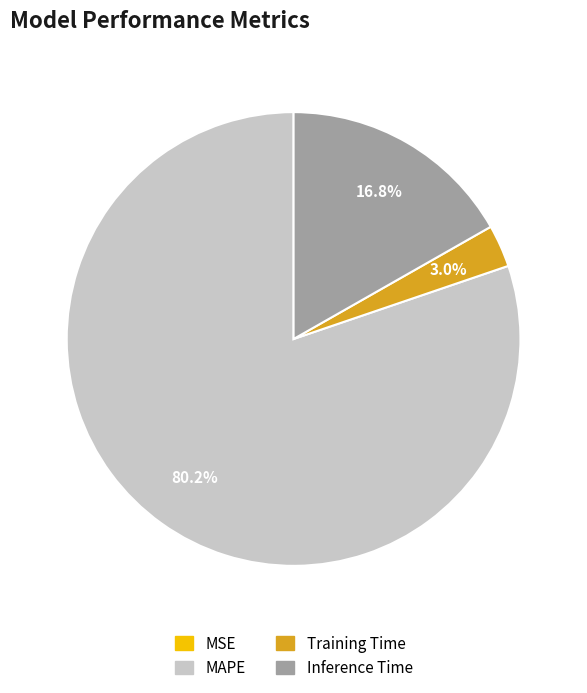

Is there a majority slice in this chart?

Yes